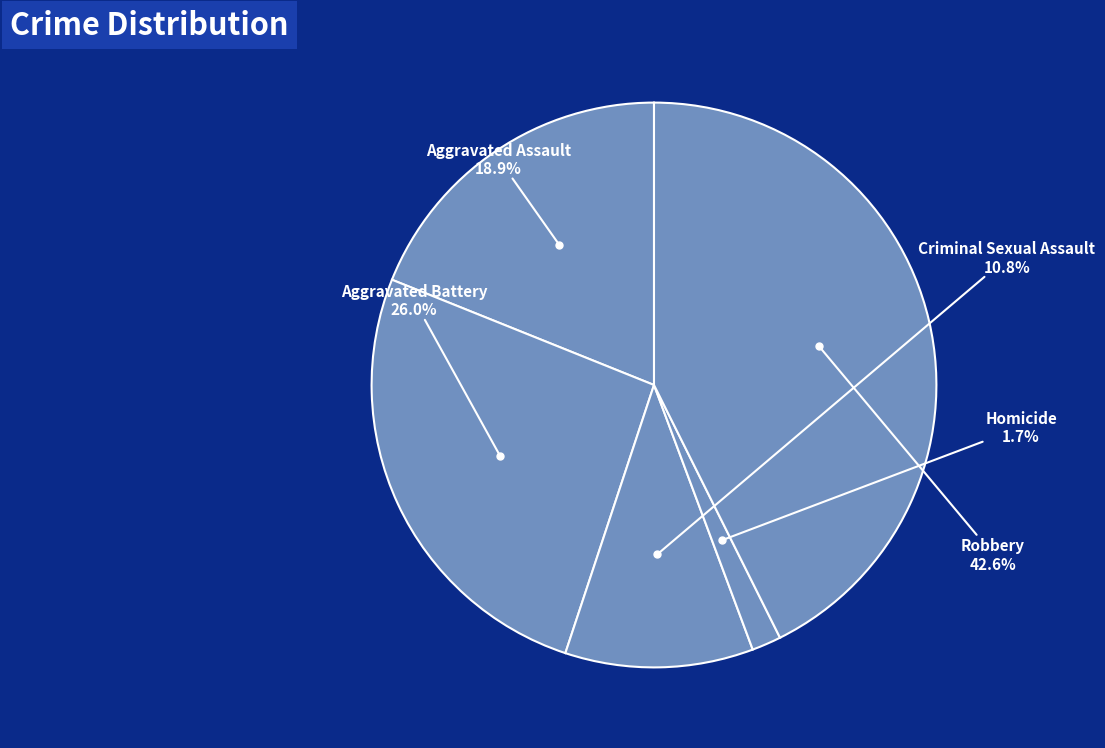

Count the number of slices in the pie.

5